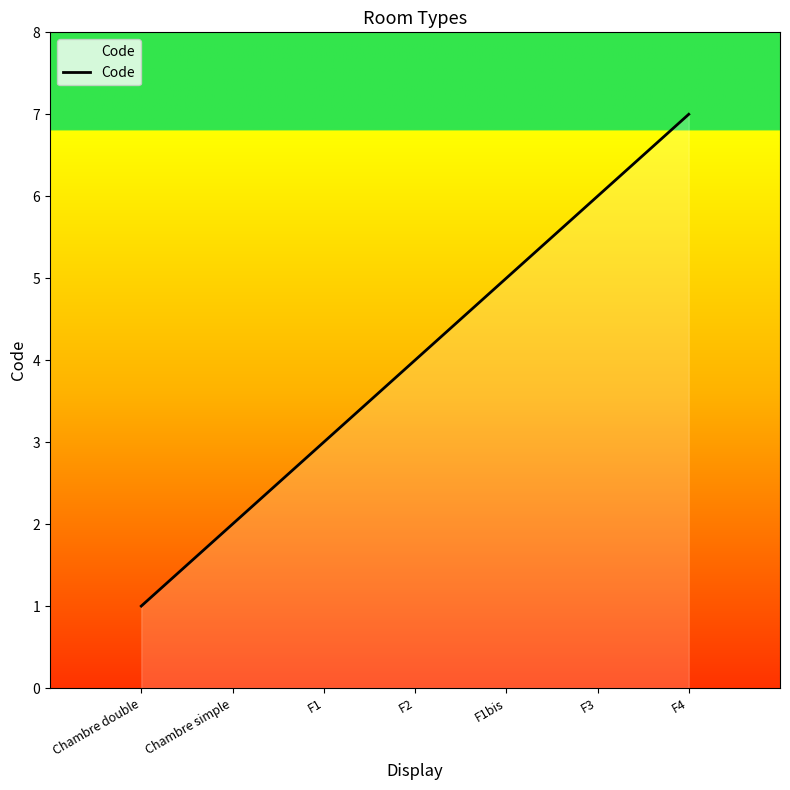

How many lines are shown in the chart?

1